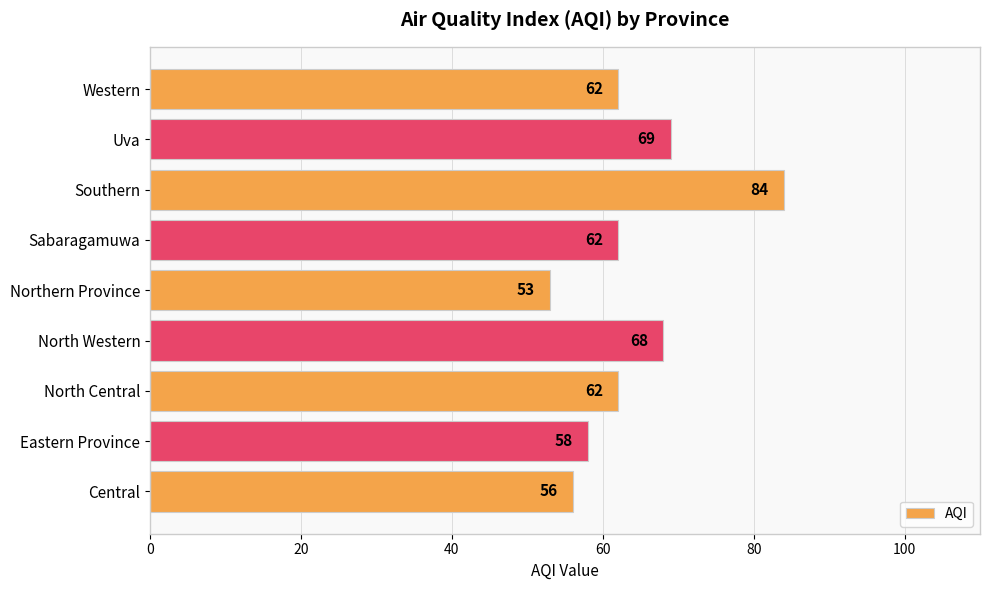

What is the sum of all values?

574